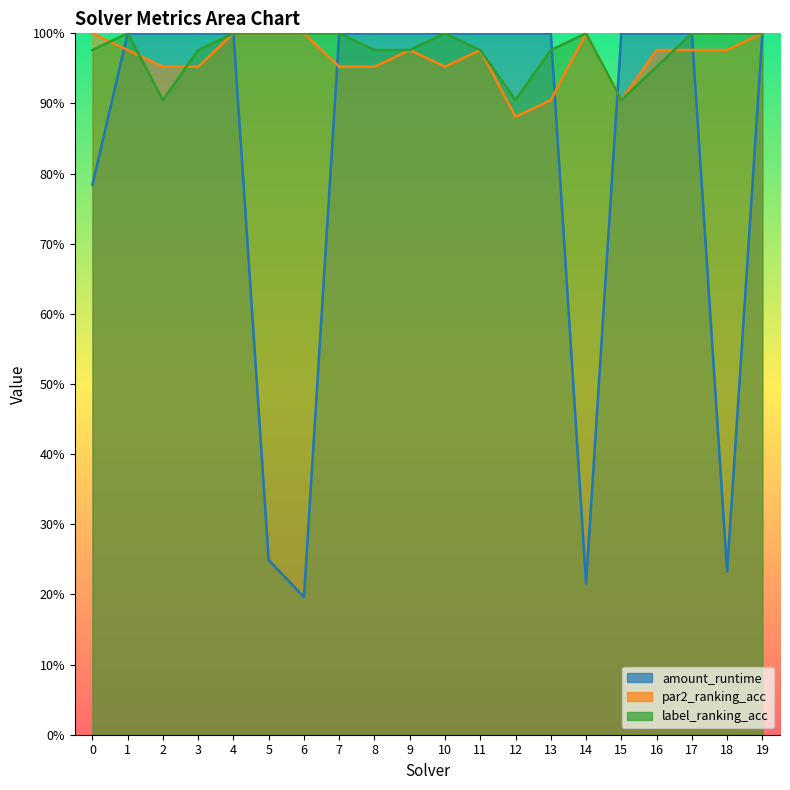

What is the difference between the maximum and minimum values in the label_ranking_acc series?

0.1